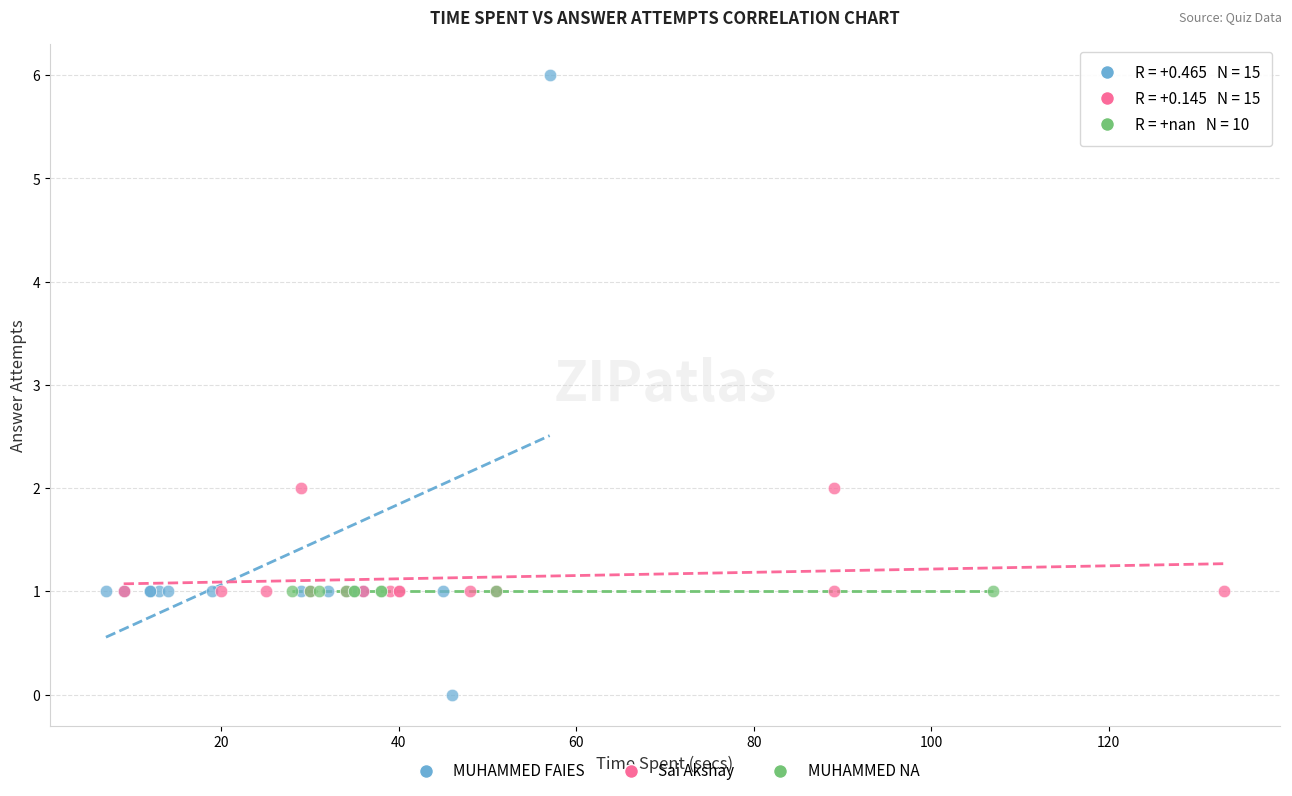

Which series reaches the maximum Y coordinate?

MUHAMMED FAIES